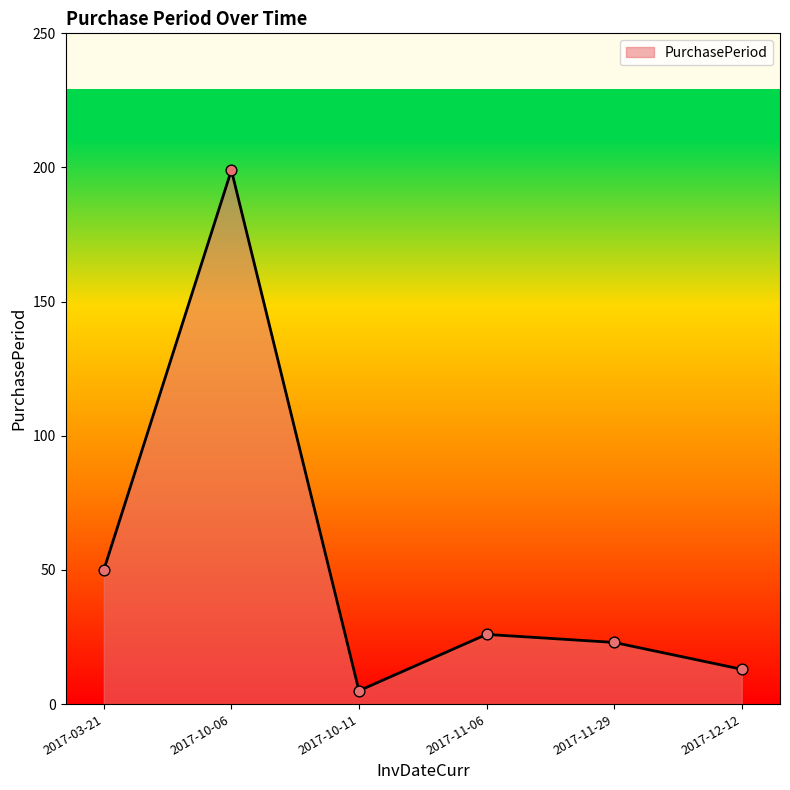

Between 2017-10-11 and 2017-11-06, which is larger?

2017-11-06